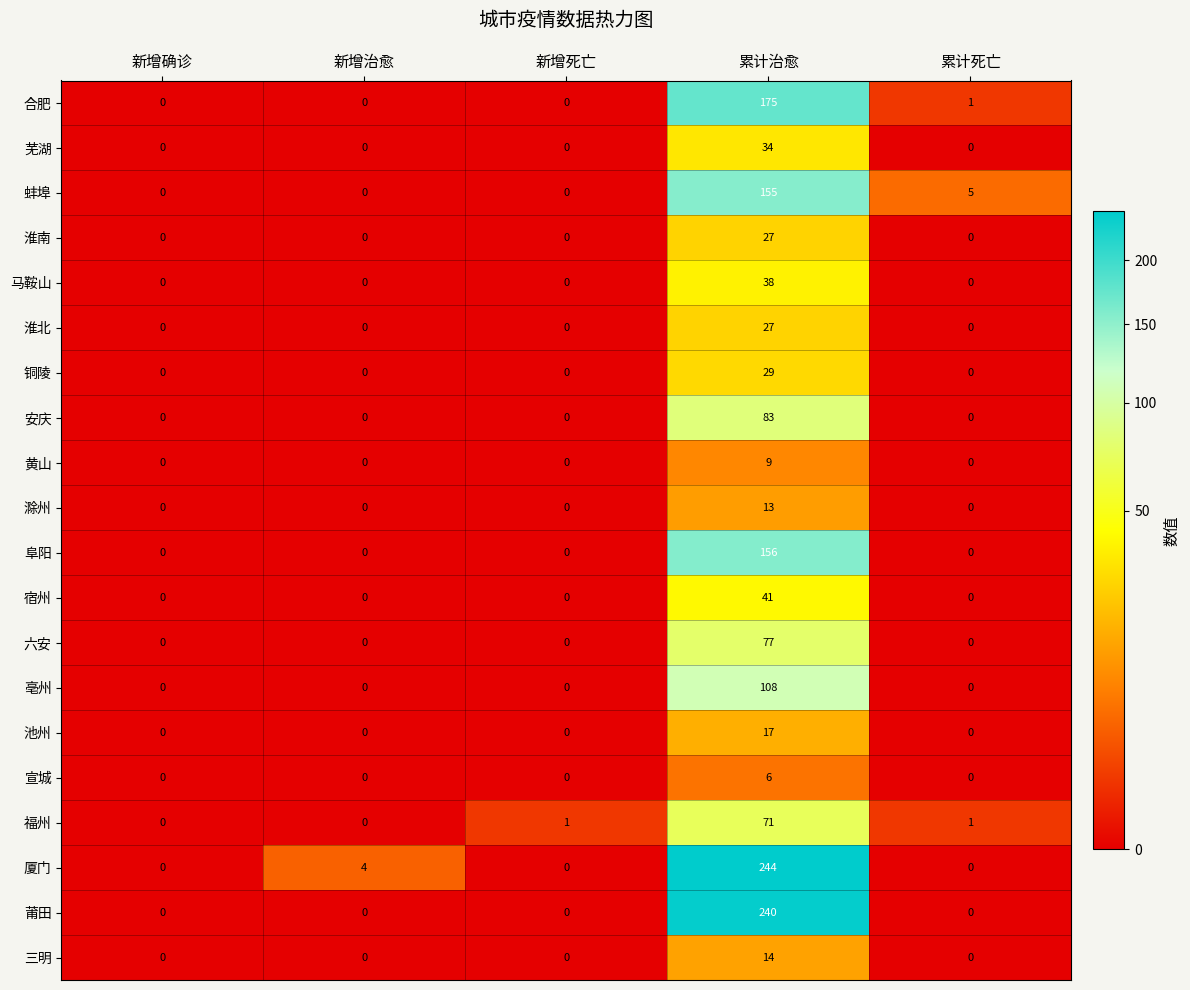

True or false: 宿州 has a value of 21 at 累计治愈.

False